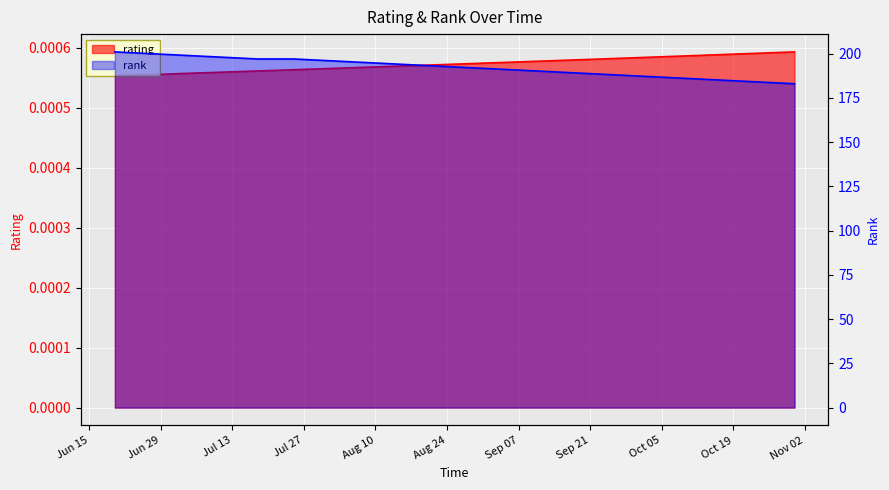

Reading left to right, list all the values displayed in this chart.

rating: 0.0	0.0	0.0	0.0	0.0	0.0	0.0	0.0	0.0	0.0	0.0	0.0	0.0	0.0	0.0	0.0	0.0	0.0	0.0	0.0
rank: 201.0	200.0	199.0	198.0	197.0	197.0	196.0	195.0	194.0	193.0	192.0	191.0	190.0	189.0	188.0	187.0	186.0	185.0	184.0	183.0